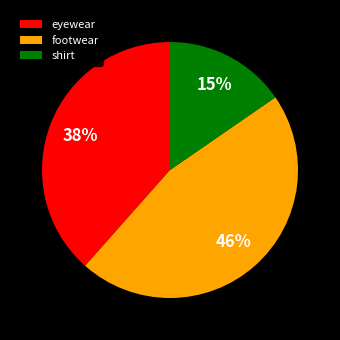

Is there any slice that represents more than half of the pie?

No